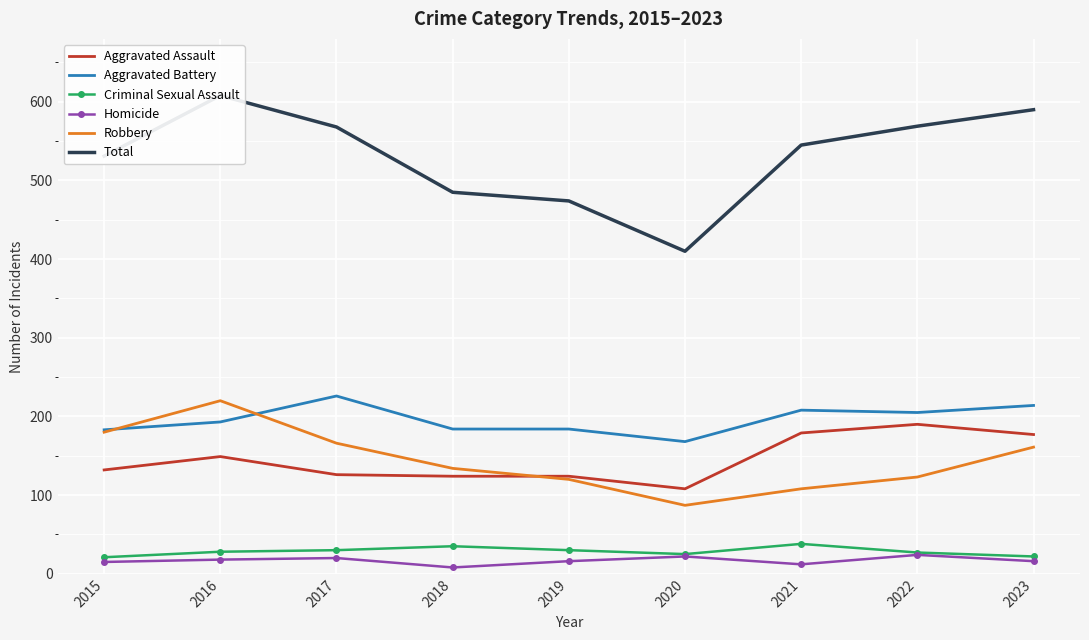

Is it true that Total equals 569 at 2022?

True